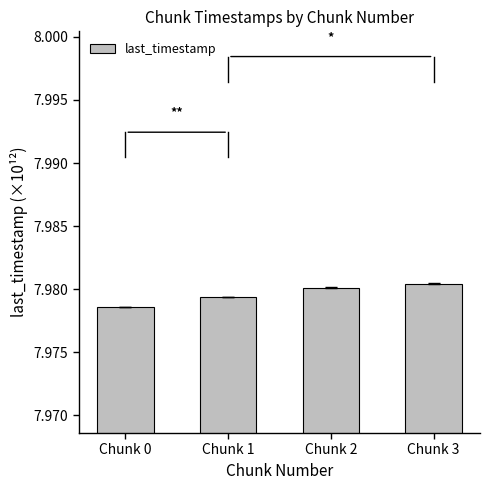

True or false: the data shows 11.5 at Chunk 0.

False